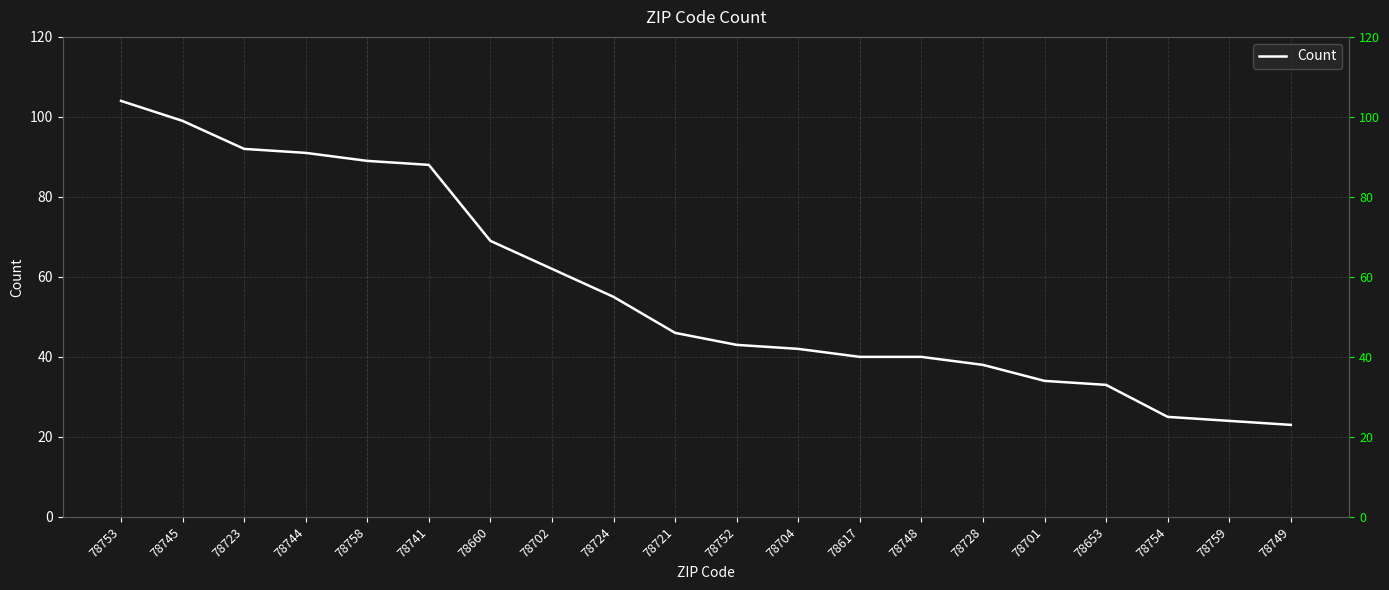

How many series are shown in this chart?

1